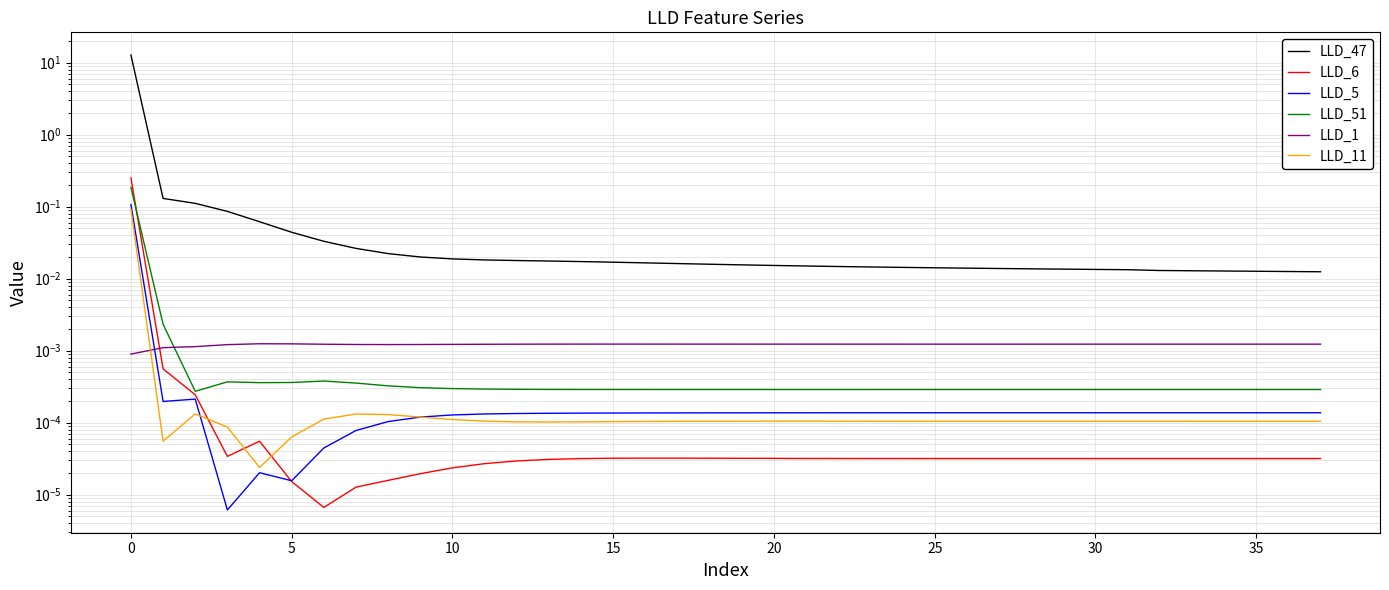

What is the maximum value for LLD_6?

0.3